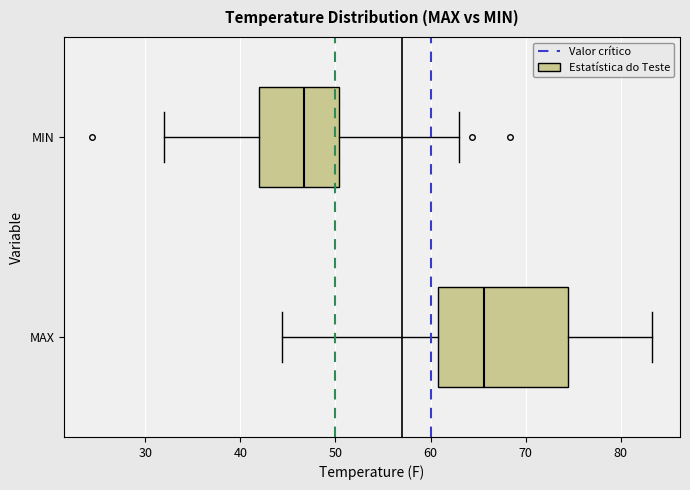

Which box is the widest, from its left edge to its right edge?

MAX